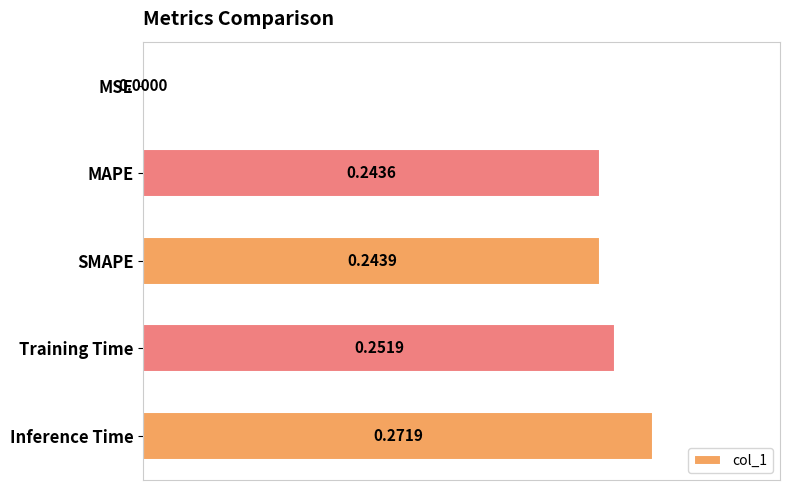

What is the sum of all values?

1.0